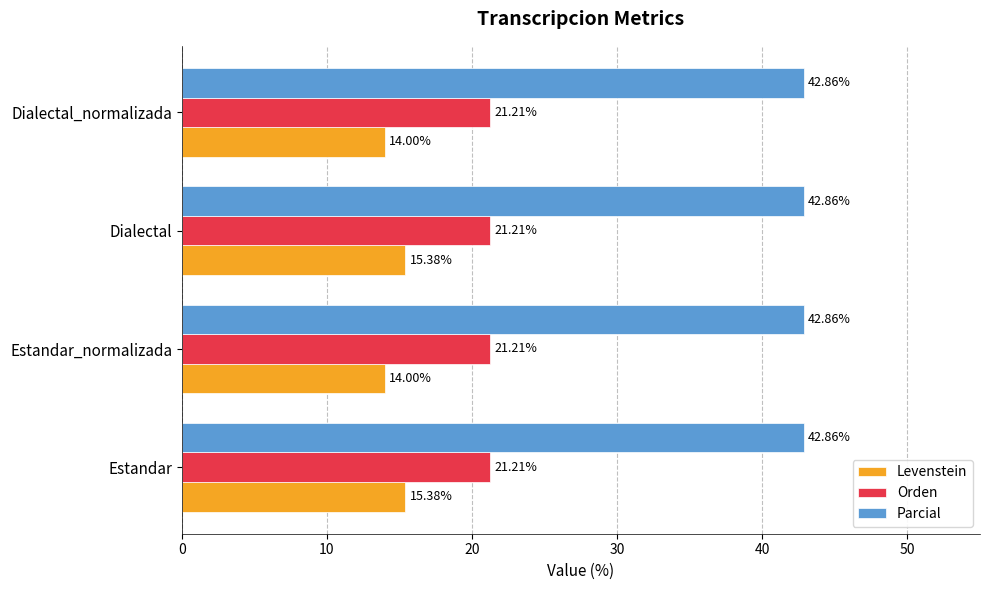

What is the average value of the Orden series?

21.2